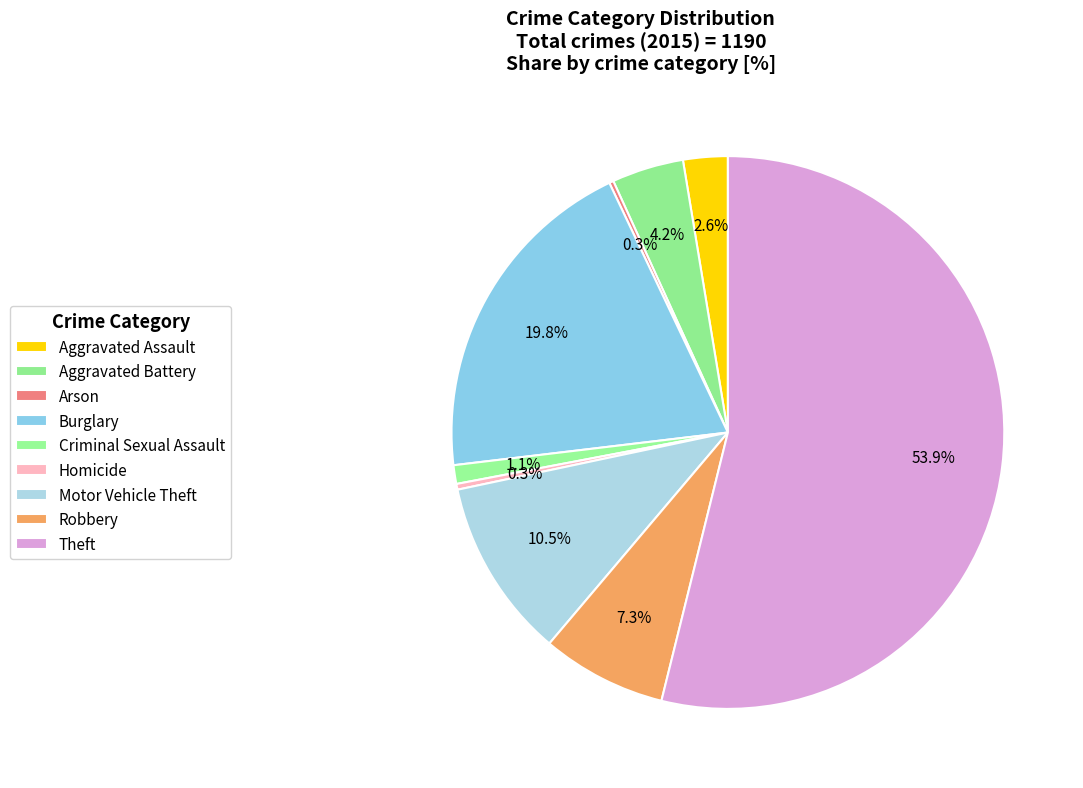

Combined, do Criminal Sexual Assault and Theft account for over 50%?

Yes